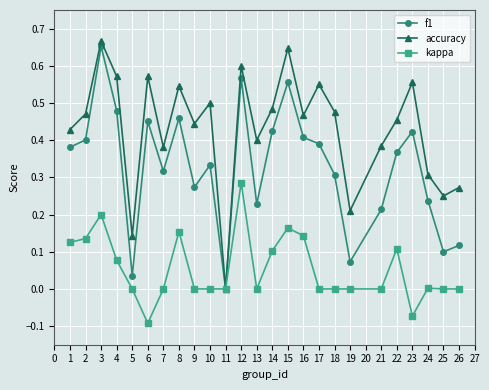

Rank the series by their average value, from highest to lowest.

accuracy, f1, kappa